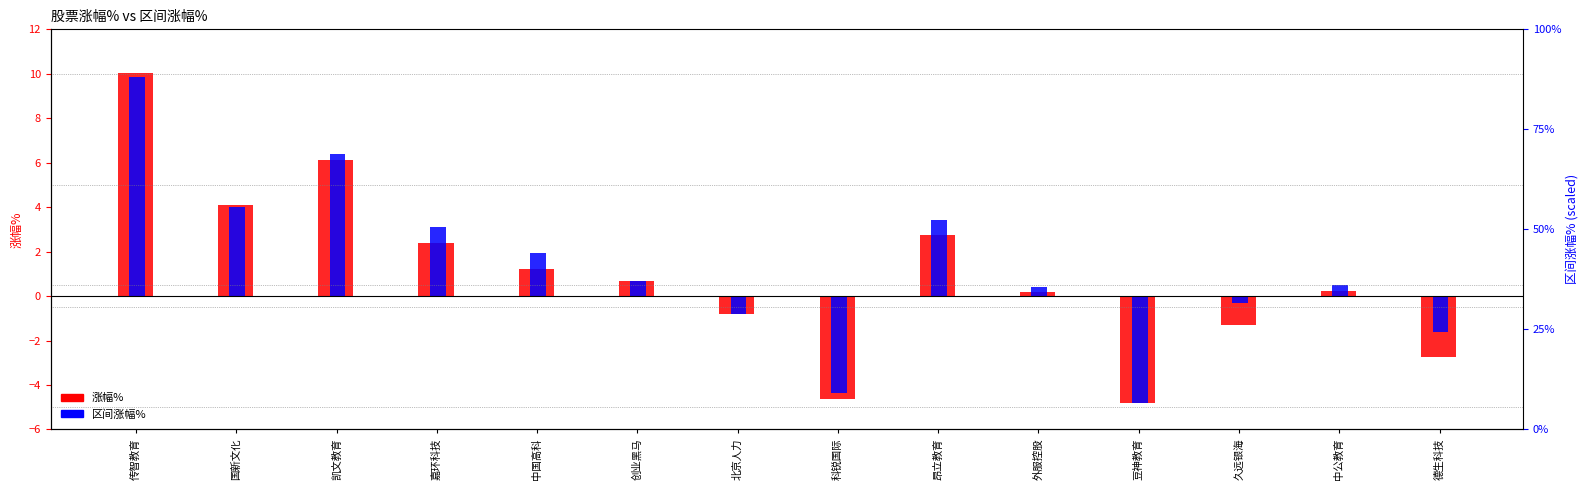

Reading left to right, list all the values displayed in this chart.

涨幅%: 传智教育=10.0	国新文化=4.1	凯文教育=6.1	嘉环科技=2.4	中国高科=1.2	创业黑马=0.7	北京人力=-0.8	科锐国际=-4.6	昂立教育=2.8	外服控股=0.2	豆神教育=-4.8	久远银海=-1.3	中公教育=0.2	德生科技=-2.8
区间涨幅%: 传智教育=9.9	国新文化=4.0	凯文教育=6.4	嘉环科技=3.1	中国高科=1.9	创业黑马=0.7	北京人力=-0.8	科锐国际=-4.4	昂立教育=3.4	外服控股=0.4	豆神教育=-4.8	久远银海=-0.3	中公教育=0.5	德生科技=-1.6